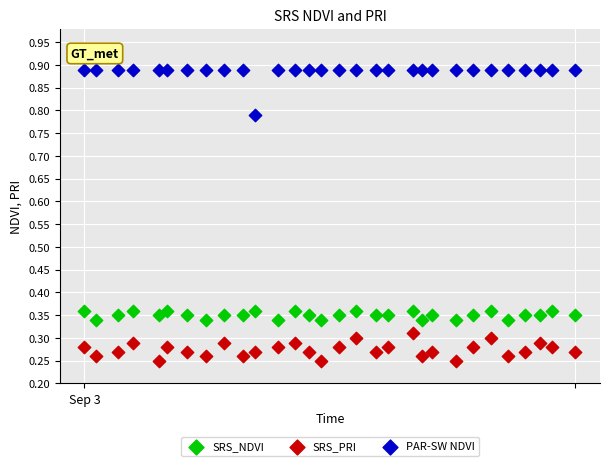

Which series contains the highest Y value?

PAR-SW NDVI